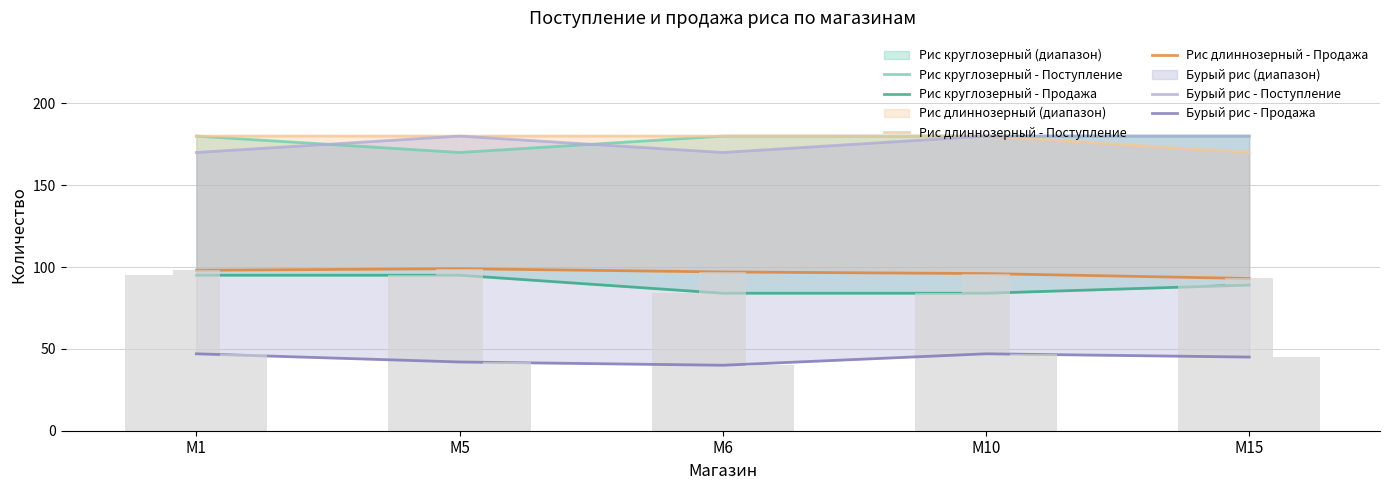

Which has a higher value, M5 or M15?

M15